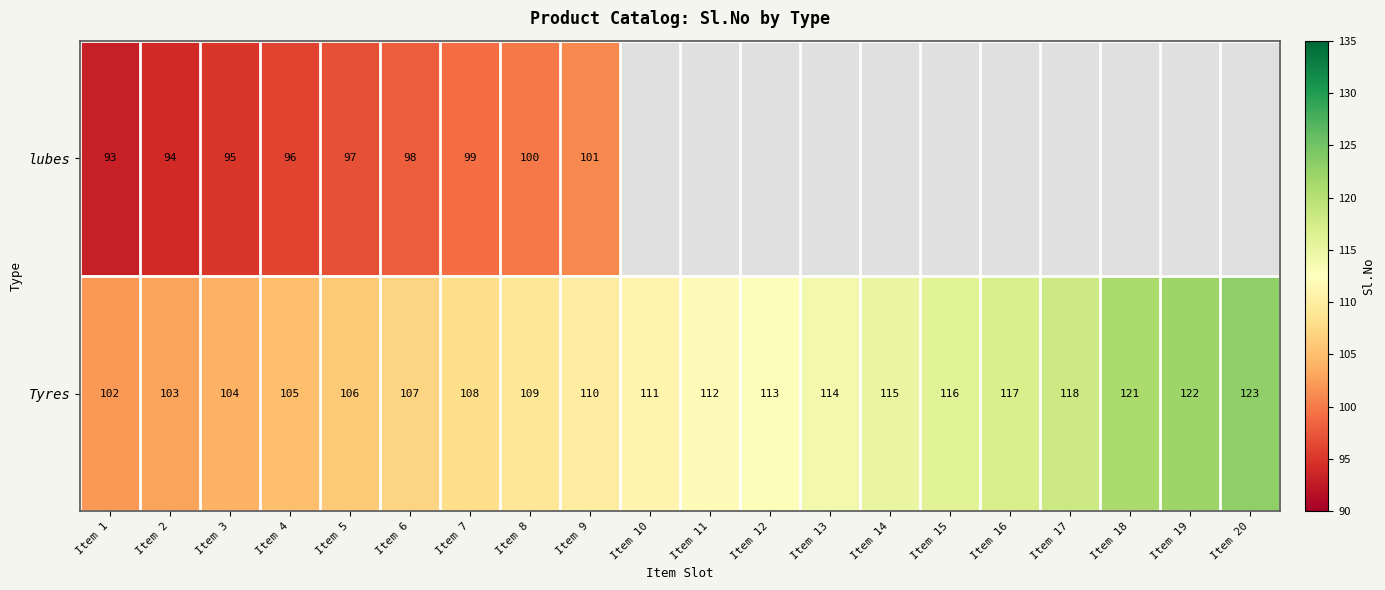

Which has a higher value, Item 1 or Item 4?

Item 4